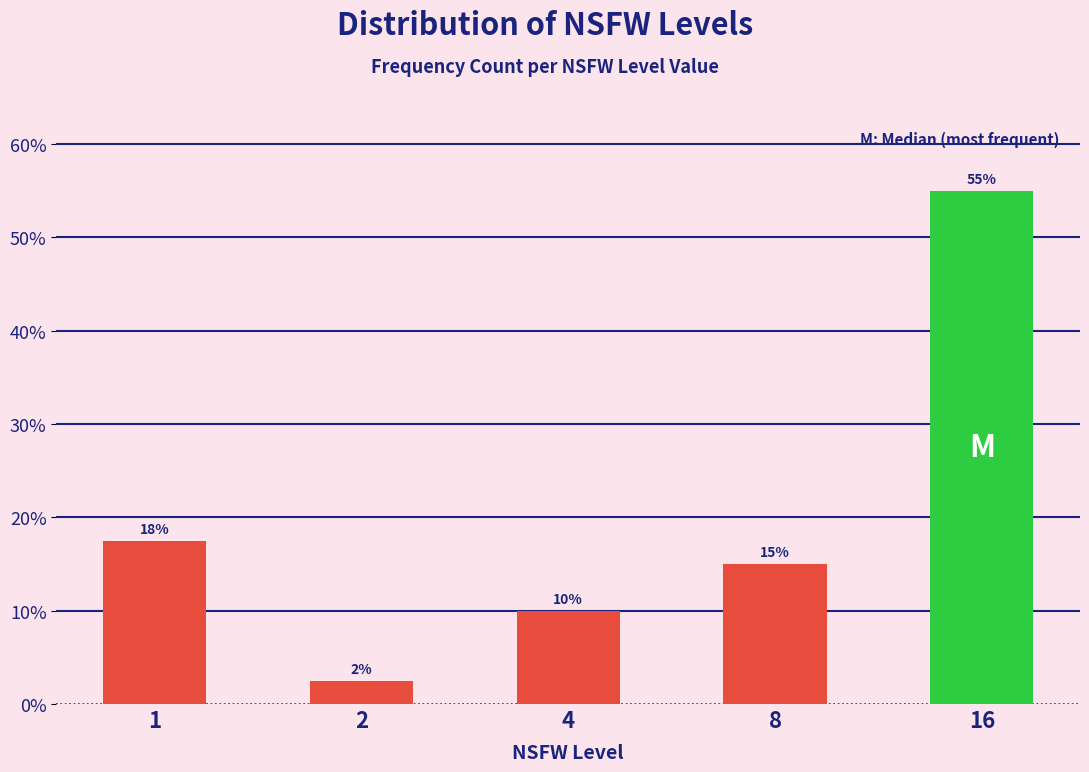

Rank the categories by value from highest to lowest.

16, 1, 8, 4, 2